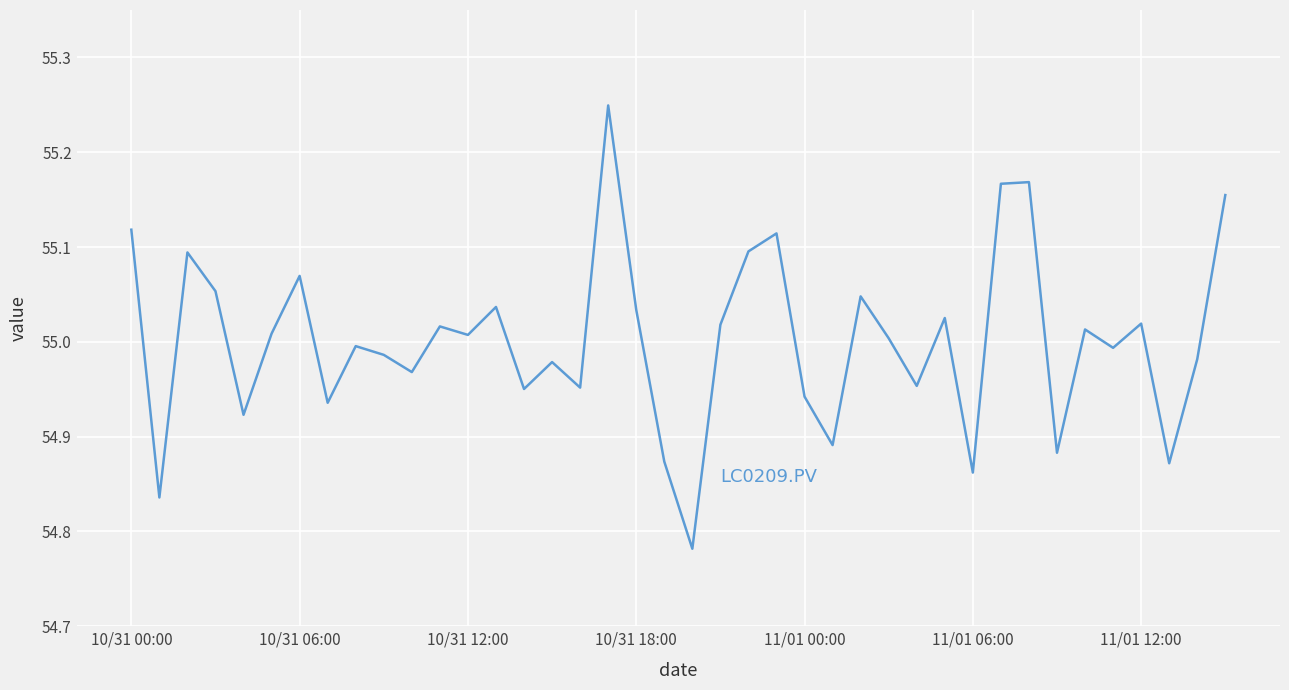

What is the sum of all values?

2200.1